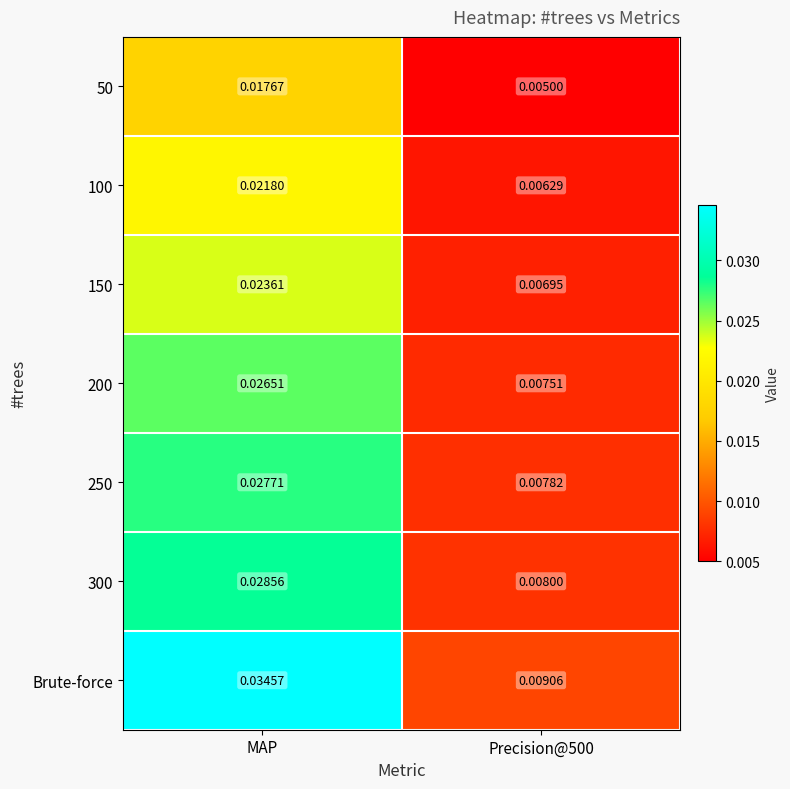

At which label does 250 reach its peak?

MAP